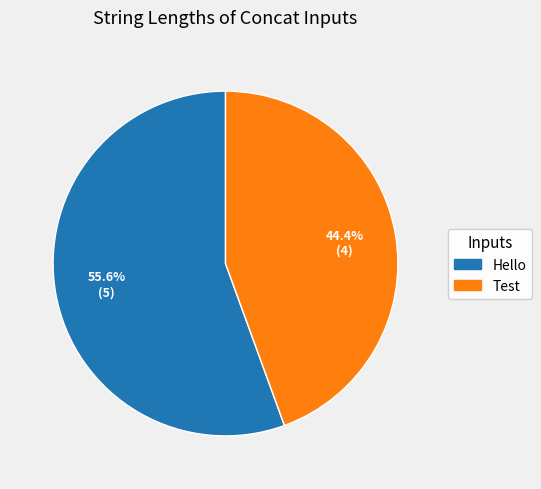

What percentage do Test and Hello together represent?

100.0%